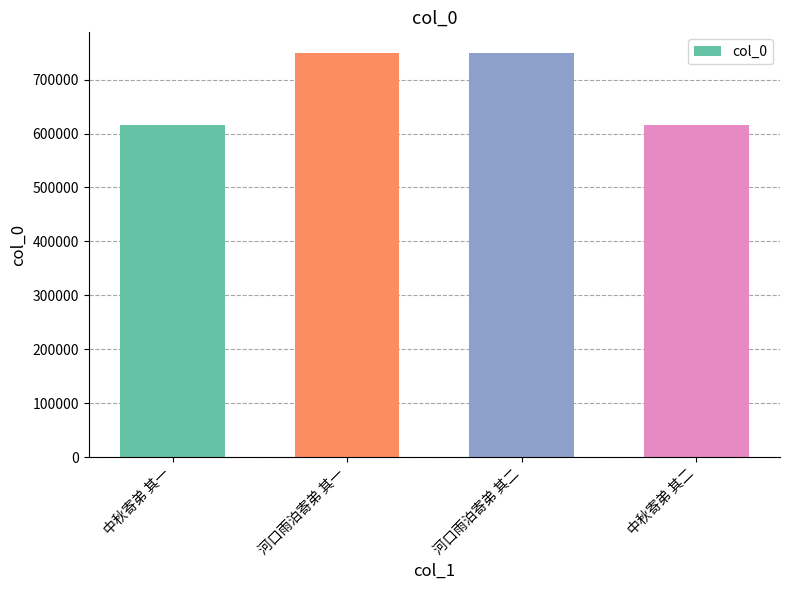

What is the change in value from 河口雨泊寄弟 其二 to 中秋寄弟 其二?

-135210